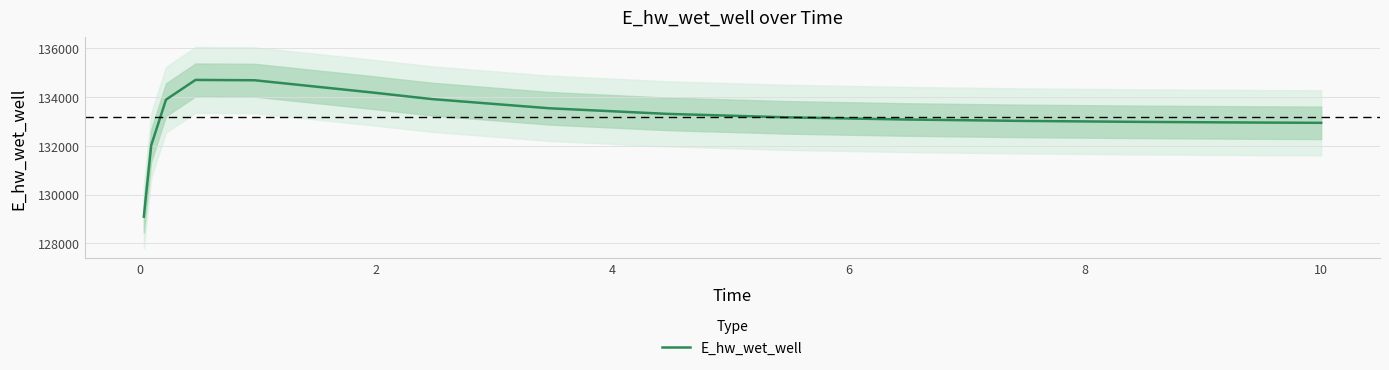

What is the lowest value of the E_hw_wet_well series?

129093.3